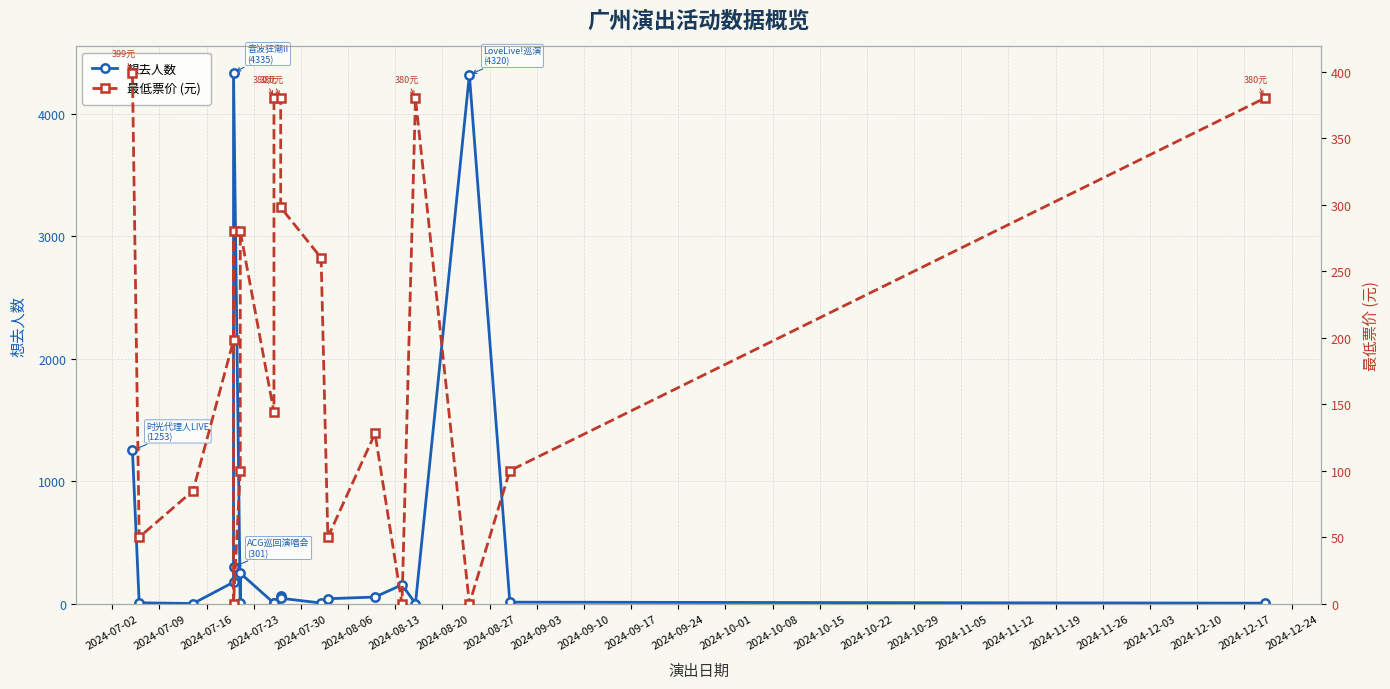

Reading left to right, list all the values displayed in this chart.

想去人数: 1253	8	2	176	301	4335	5	250	5	5	60	45	6	41	55	155	2	4320	13	5
最低票价 (元): 399	50	85	198	280	0	100	280	144	380	380	298	260	50	128	0	380	0	100	380